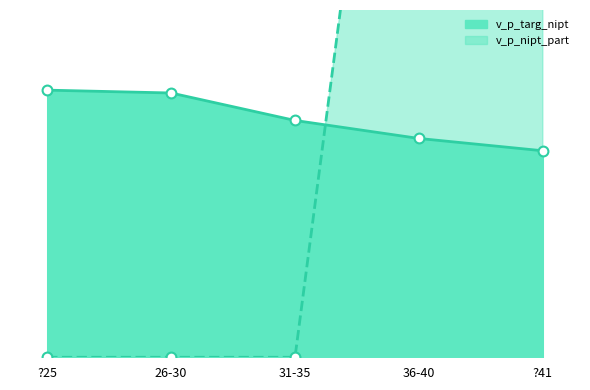

Is the value of v_p_targ_nipt at 31-35 greater than the value of v_p_nipt_part at 31-35?

Yes